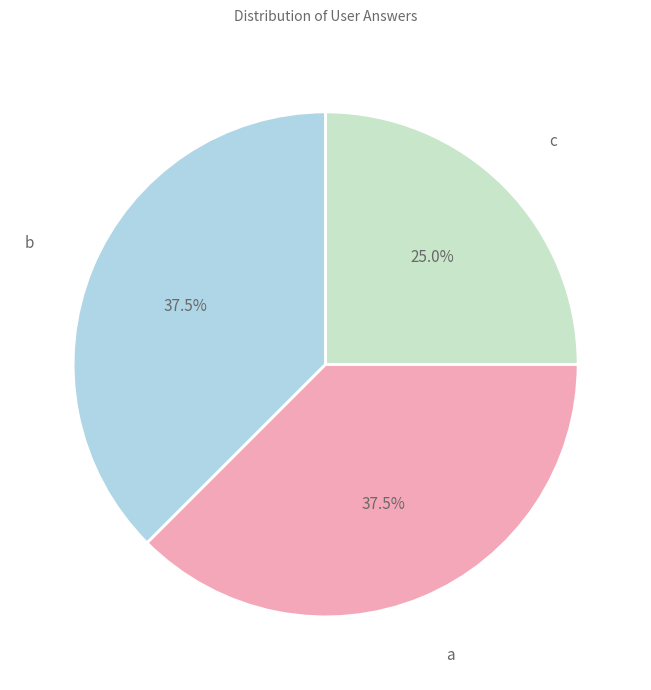

To the nearest percent, what is the average slice percentage?

33%